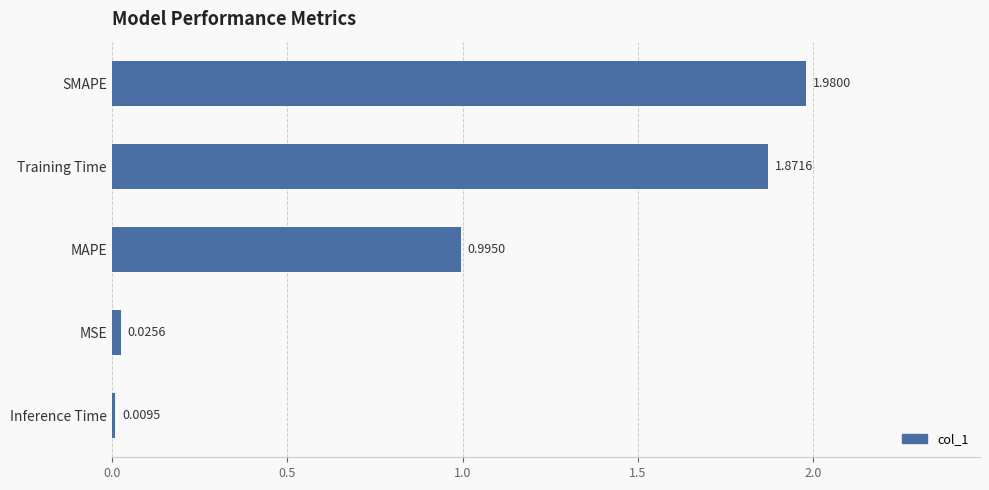

What is the label of the 2nd bar from the top?

Training Time